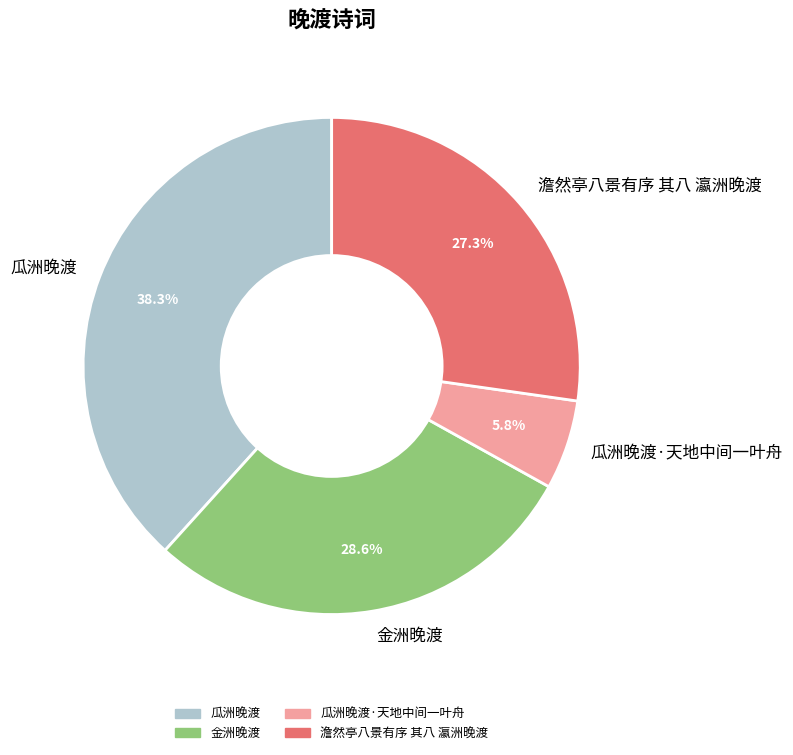

How many segments does this pie chart have?

4